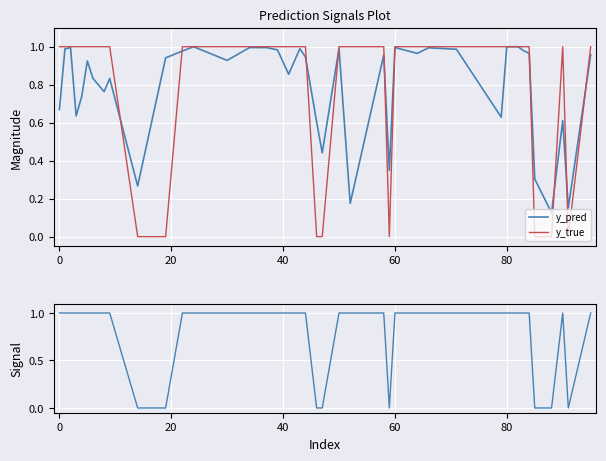

Reading left to right, extract all data points from this chart.

y_pred: 0.7	1.0	1.0	0.6	0.7	0.9	0.8	0.8	0.8	0.3	0.9	1.0	1.0	0.9	1.0	1.0	1.0	0.9	1.0	0.9	0.6	0.4	1.0	0.2	1.0	0.3	1.0	1.0	1.0	1.0	0.6	1.0	1.0	1.0	1.0	0.3	0.1	0.6	0.2	1.0
y_true: 1.0	1.0	1.0	1.0	1.0	1.0	1.0	1.0	1.0	0.0	0.0	1.0	1.0	1.0	1.0	1.0	1.0	1.0	1.0	1.0	0.0	0.0	1.0	1.0	1.0	0.0	1.0	1.0	1.0	1.0	1.0	1.0	1.0	1.0	1.0	0.0	0.0	1.0	0.0	1.0